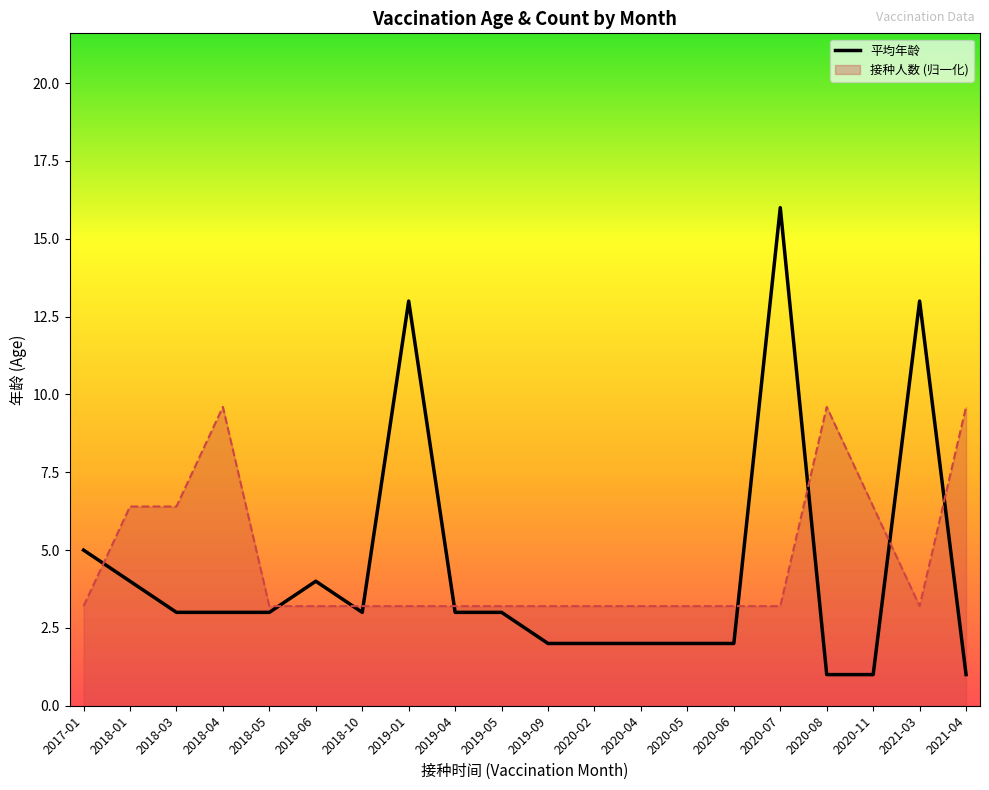

What is the smallest value displayed?

1.0